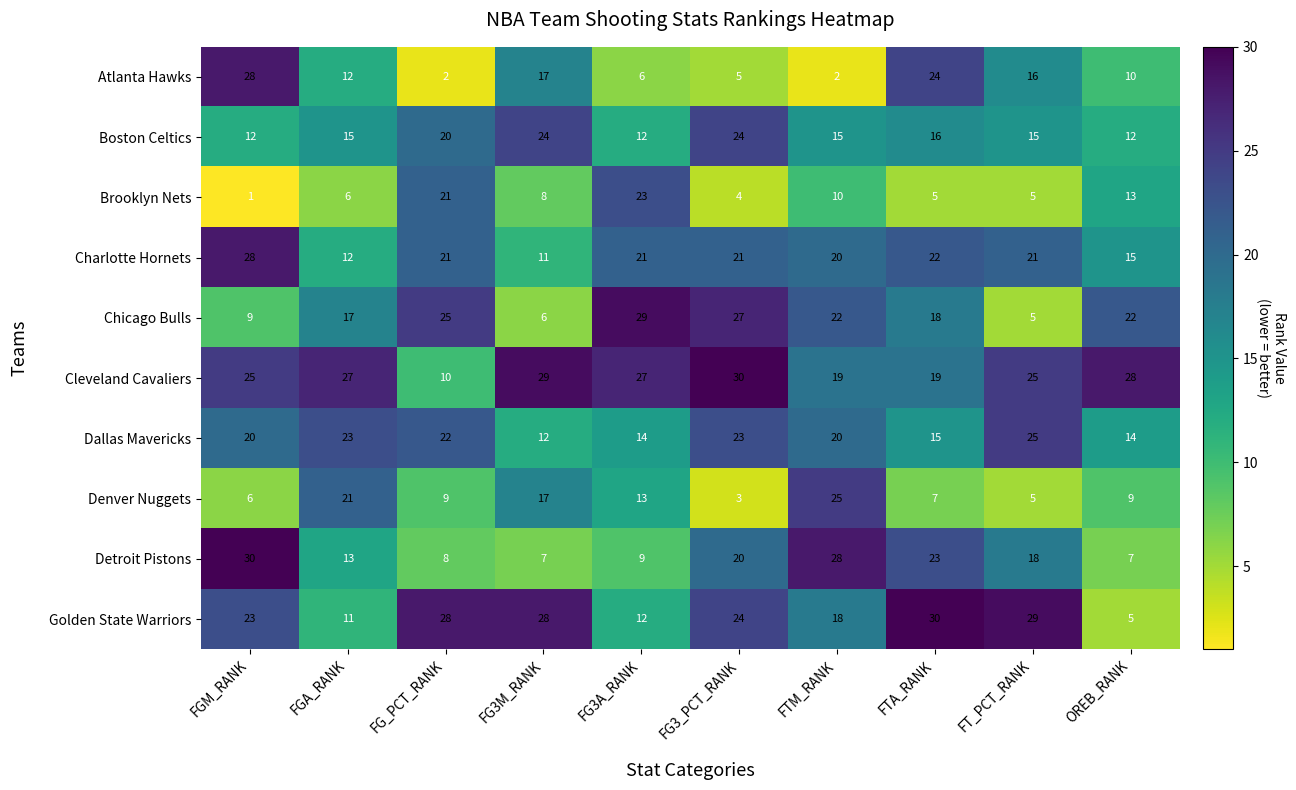

What is the spread (max minus min) of values at OREB_RANK?

23